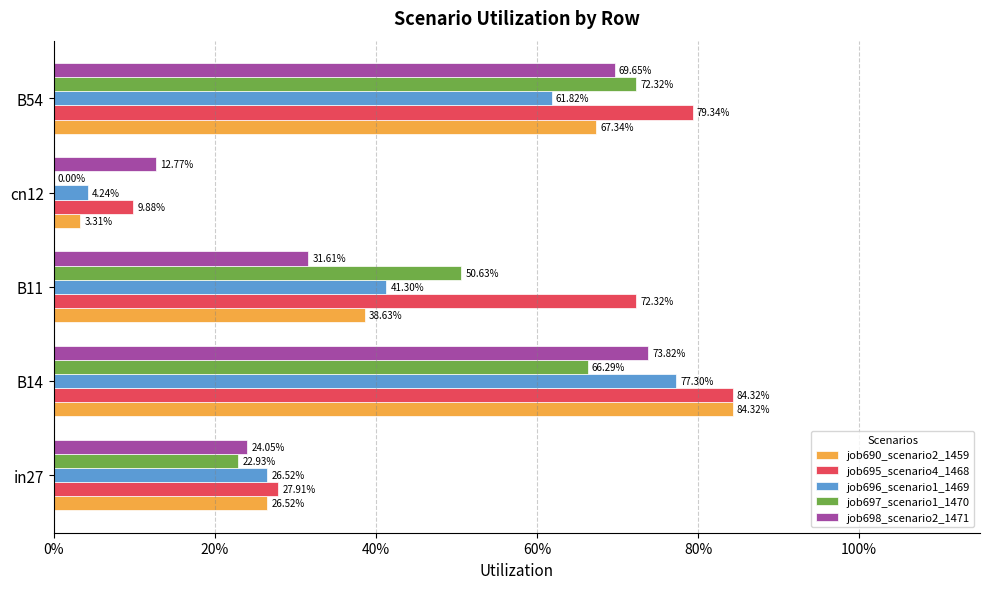

What are all the series names shown in the legend?

job690_scenario2_1459, job695_scenario4_1468, job696_scenario1_1469, job697_scenario1_1470, job698_scenario2_1471